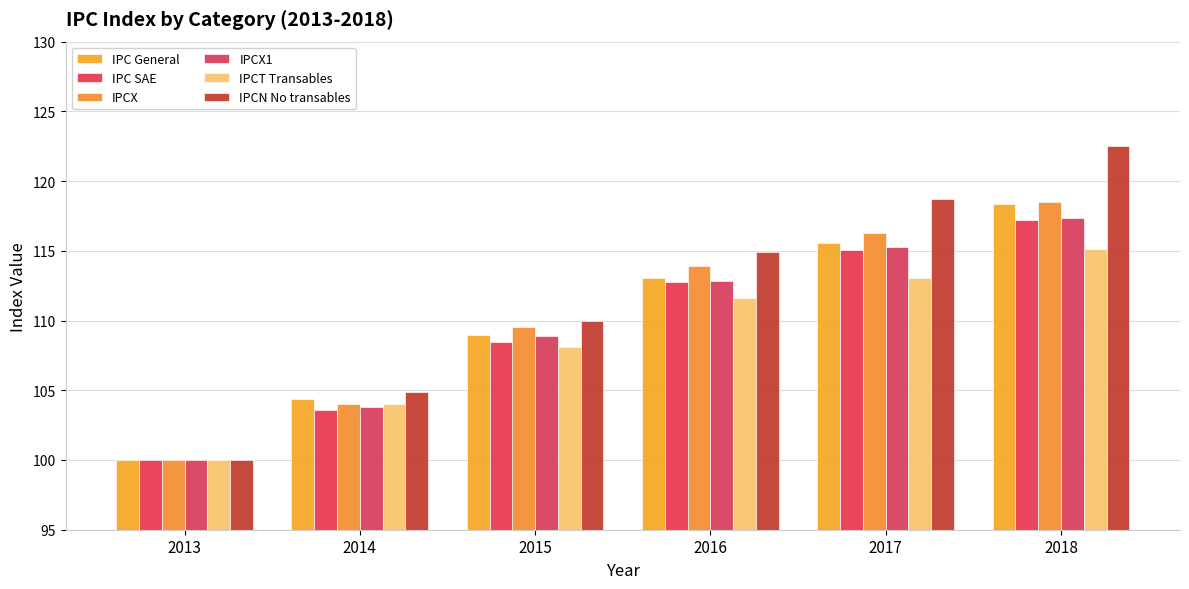

At which label is IPC General closest to 109?

2015